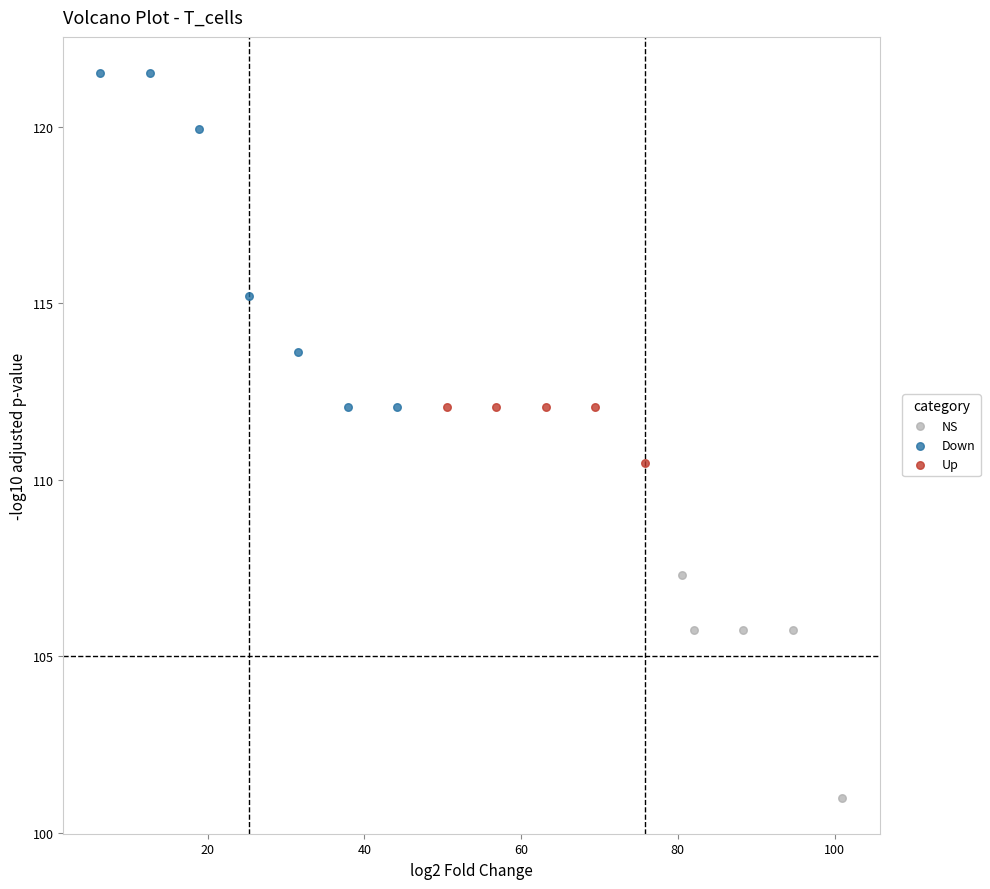

Which series contains the highest Y value?

Down